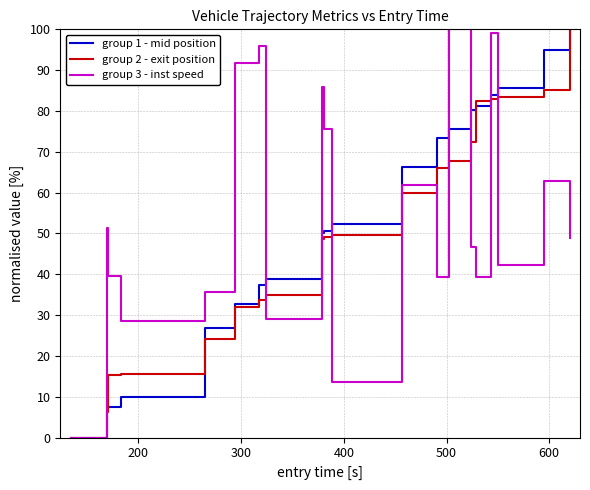

What is the greatest value displayed?

100.0